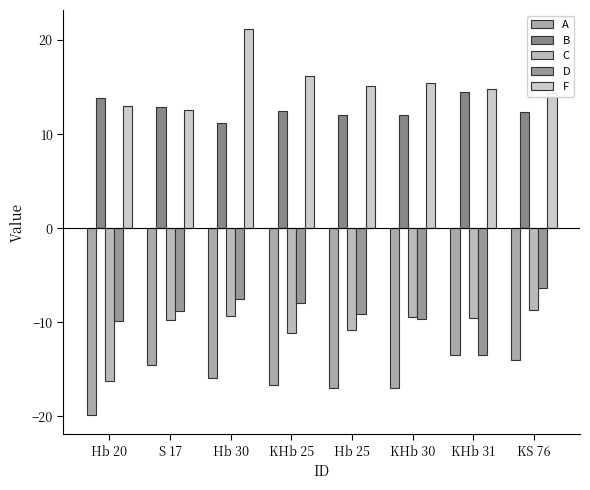

Read the D value at KHb 25.

-8.0